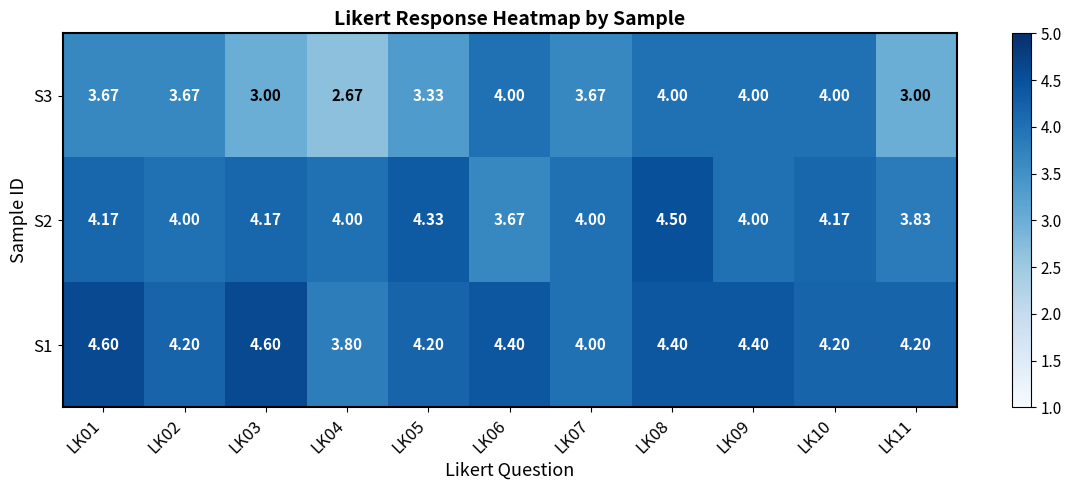

Is the value of S2 at LK02 greater than the value of S3 at LK03?

Yes